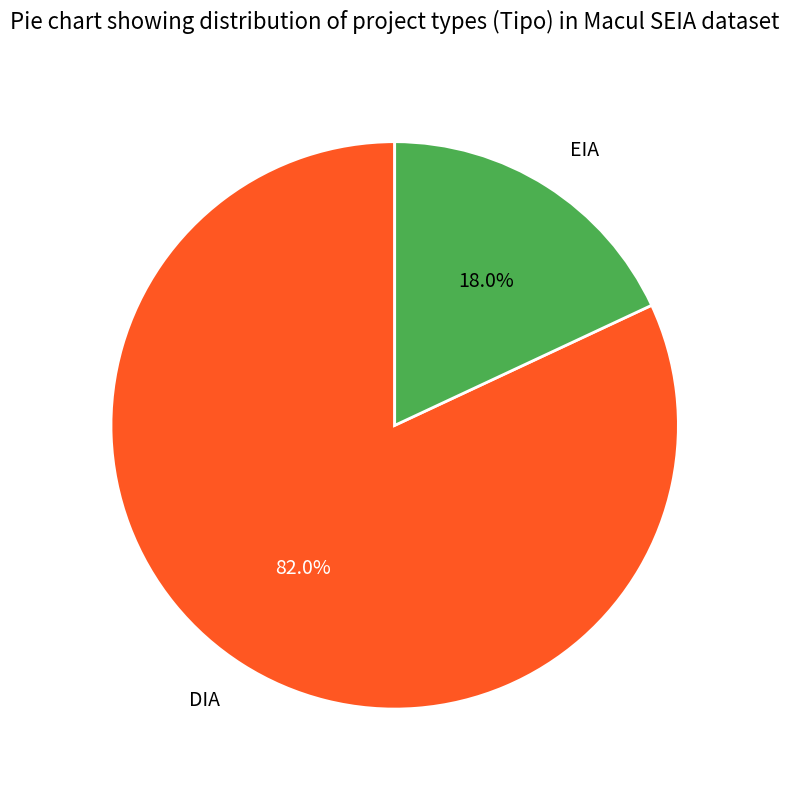

Is the sum of EIA and DIA greater than half?

Yes